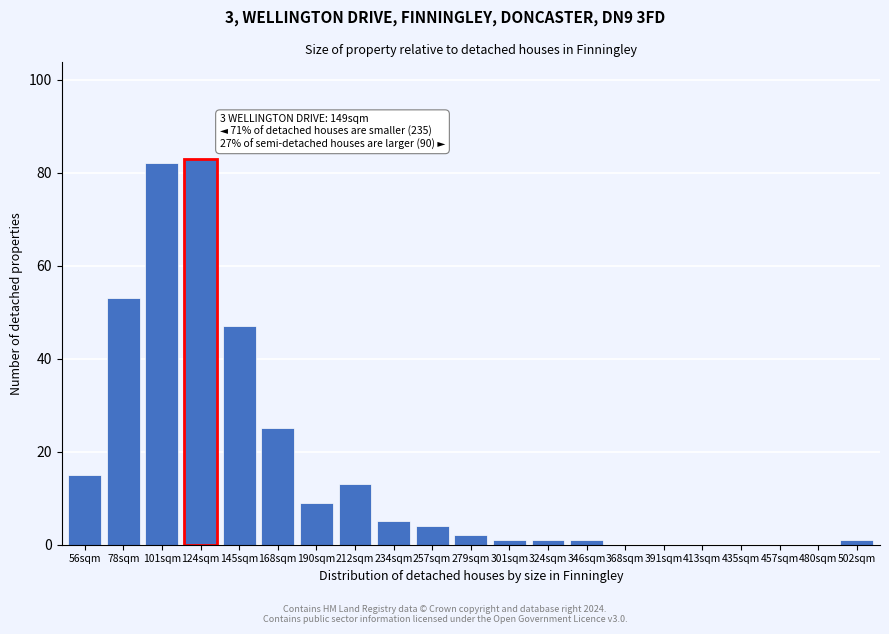

Reading left to right, list all the values displayed in this chart.

56sqm=15	78sqm=53	101sqm=82	124sqm=83	145sqm=47	168sqm=25	190sqm=9	212sqm=13	234sqm=5	257sqm=4	279sqm=2	301sqm=1	324sqm=1	346sqm=1	368sqm=0	391sqm=0	413sqm=0	435sqm=0	457sqm=0	480sqm=0	502sqm=1